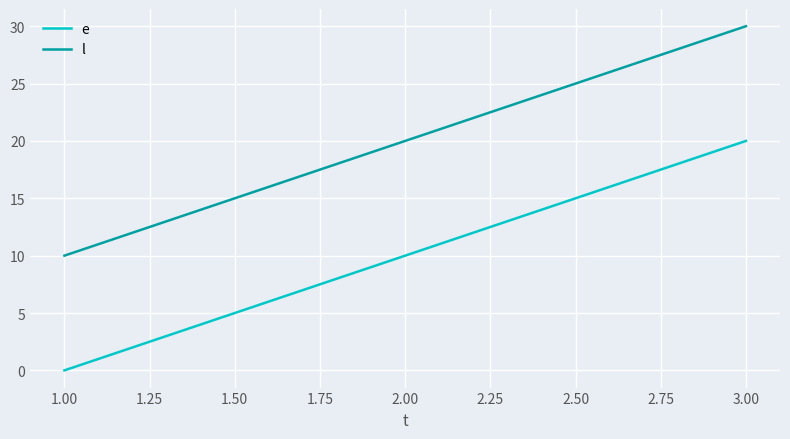

List the series in order of their peak value, highest first.

l, e